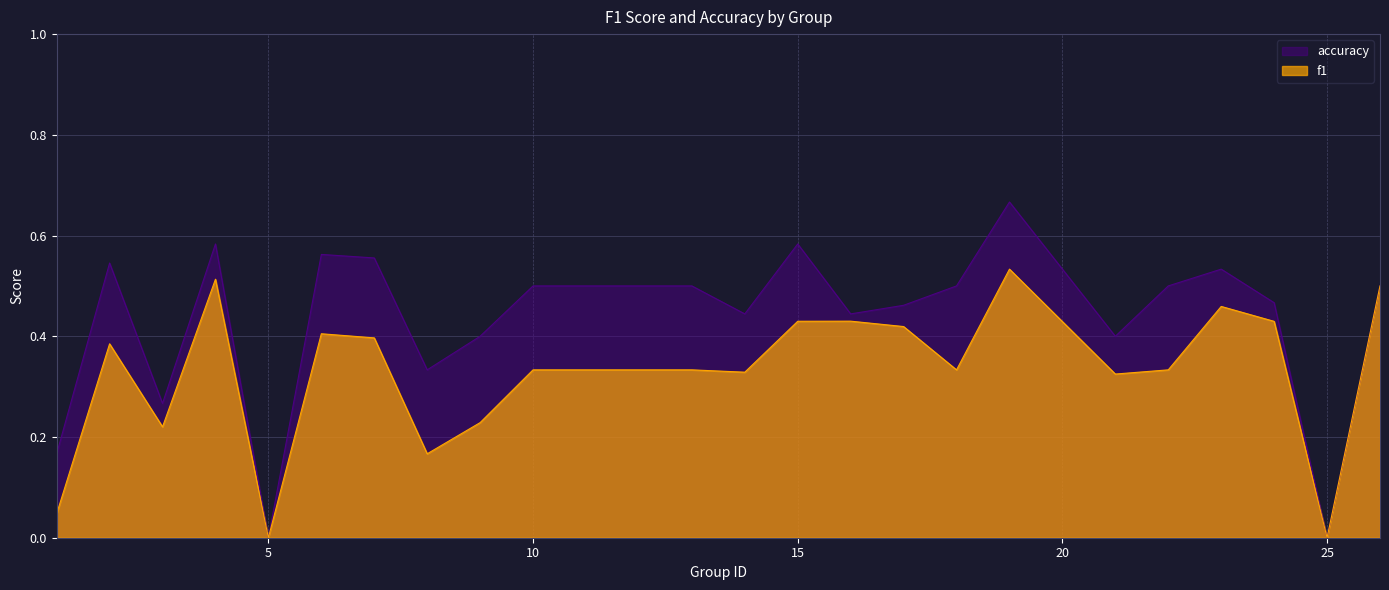

How many data points in f1 are above 0?

22